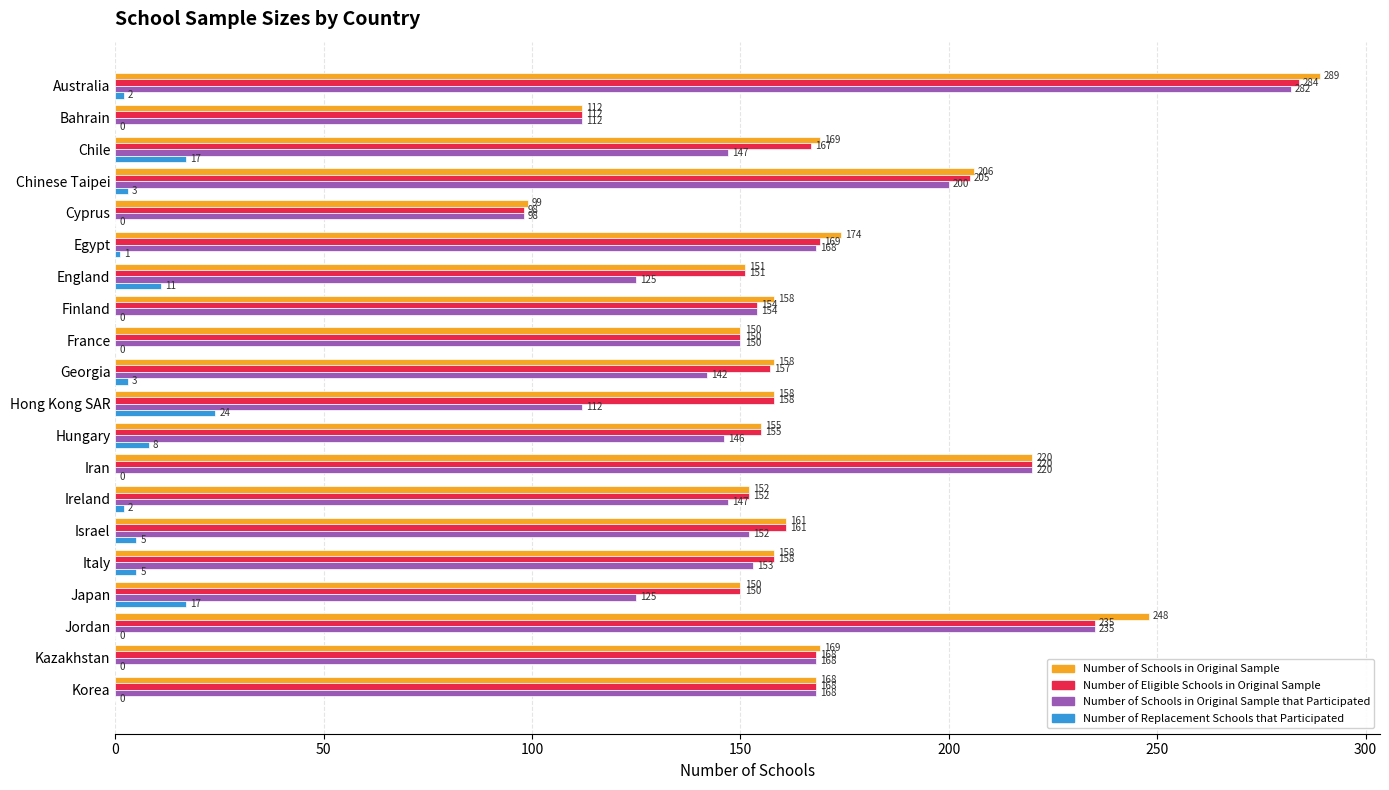

The value of Number of Replacement Schools that Participated at England is 11. True or false?

True